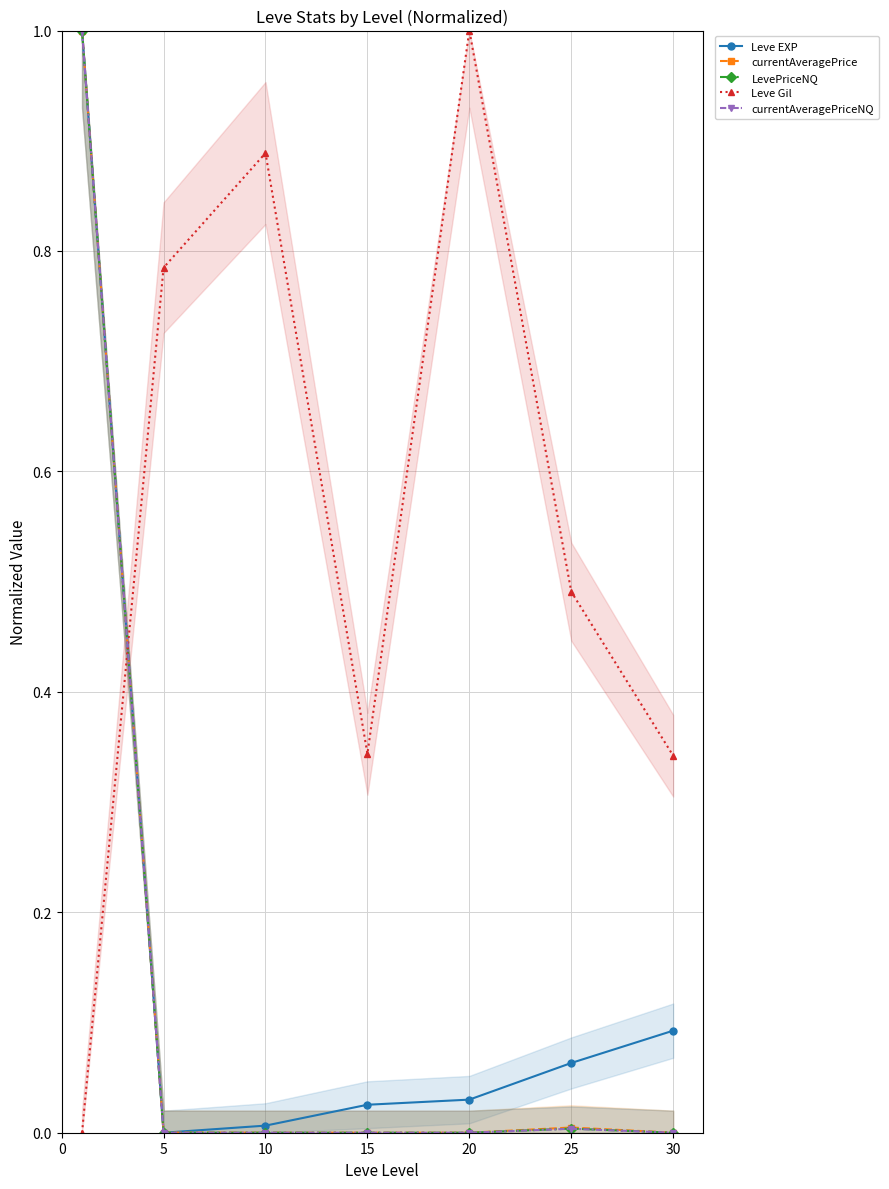

Count the number of data series in this chart.

5